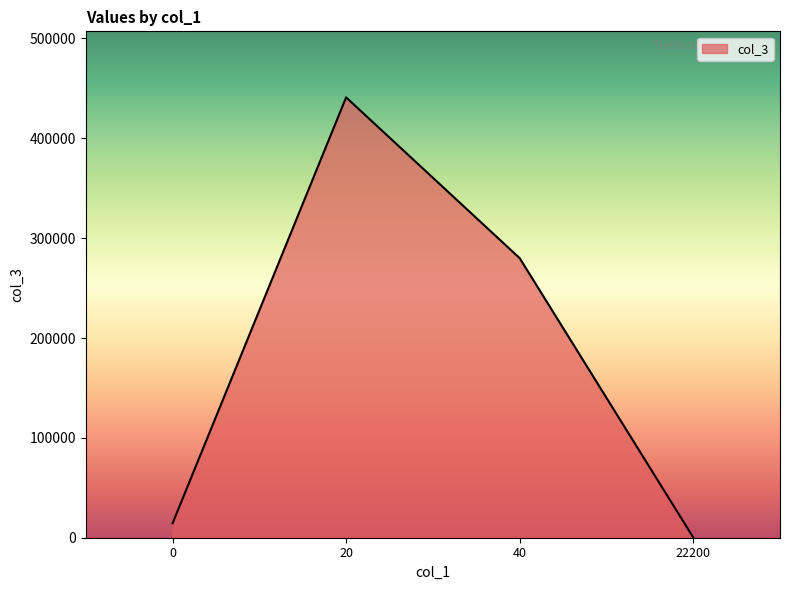

How many interior local peaks (higher than both neighbors) does the data have?

1